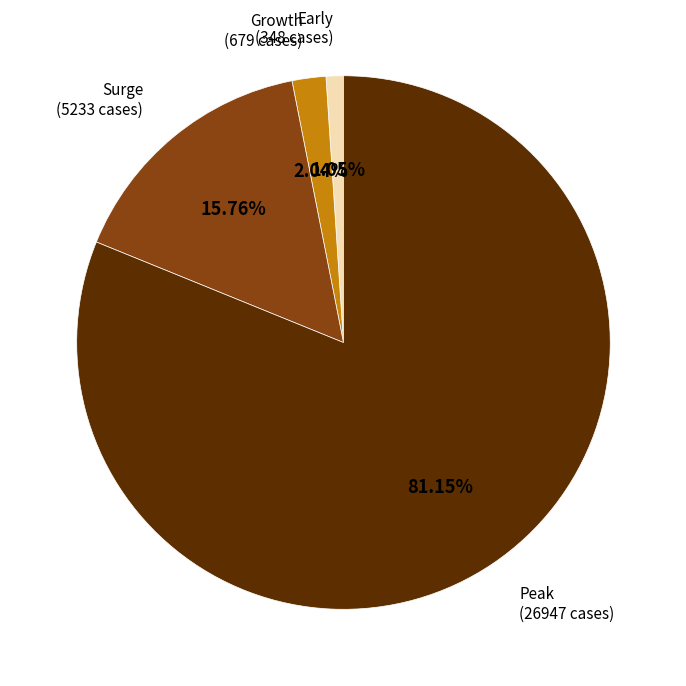

To the nearest percent, what is the difference between the largest and smallest slice percentages?

80%